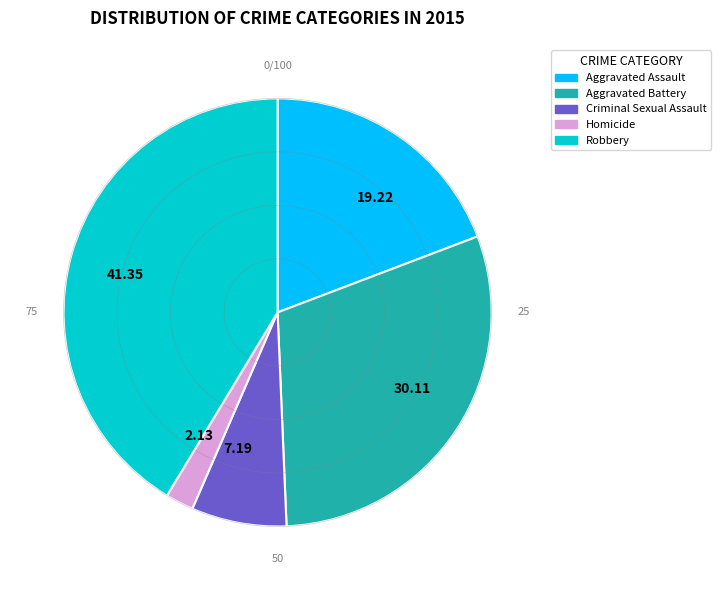

How many segments does this pie chart have?

5